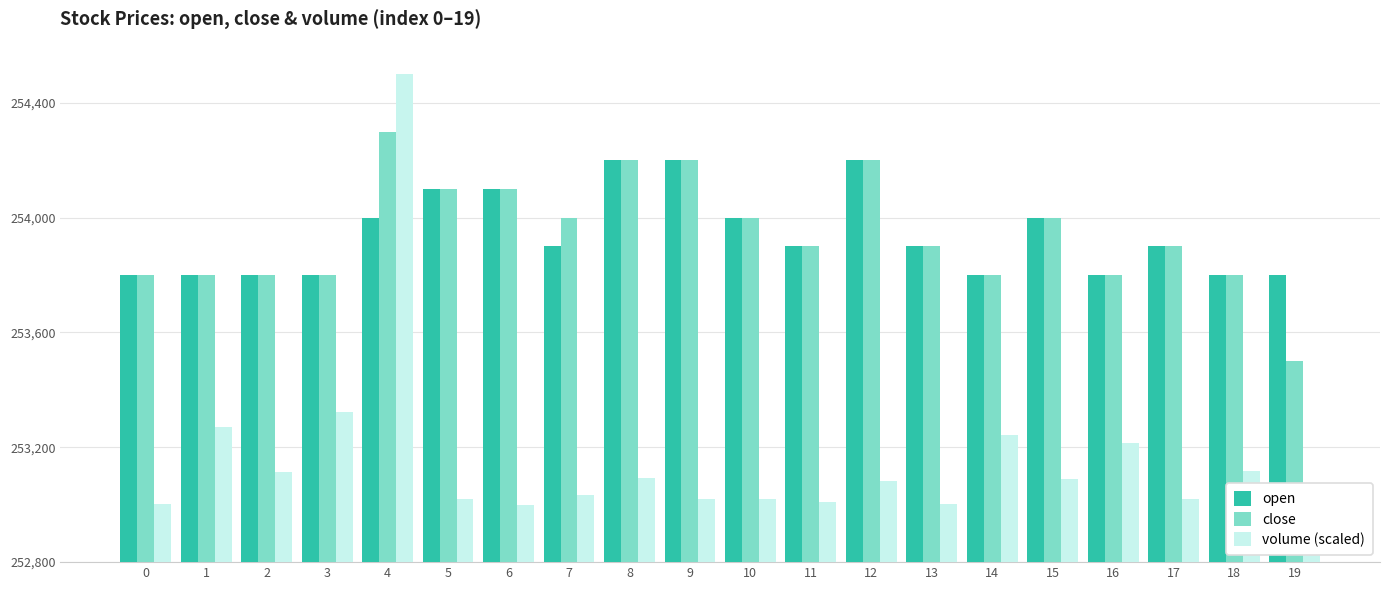

The value of close at 15 is 136862.8. True or false?

False